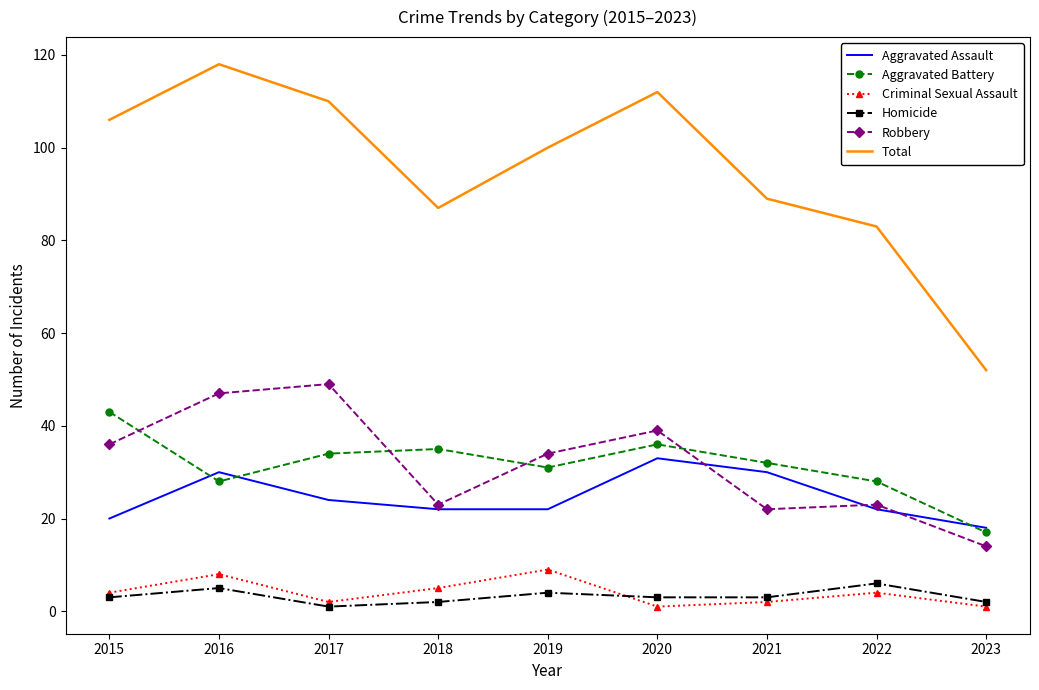

What is the approximate value of Criminal Sexual Assault at 2019?

9